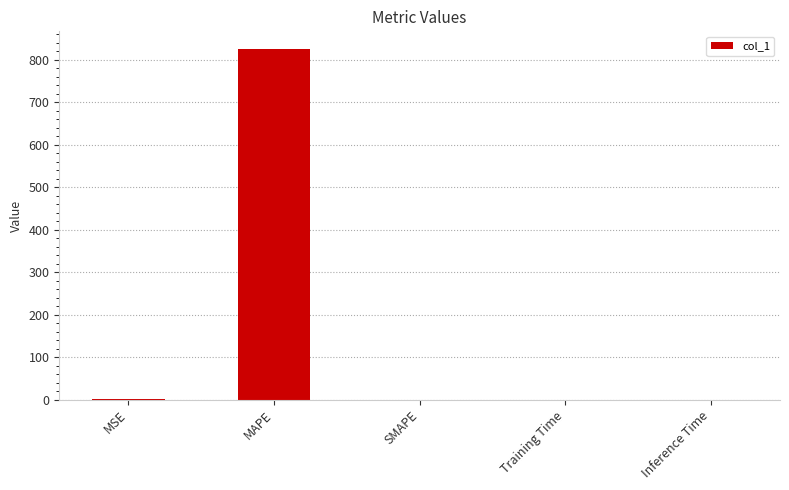

What is the maximum value shown in the chart?

825.1